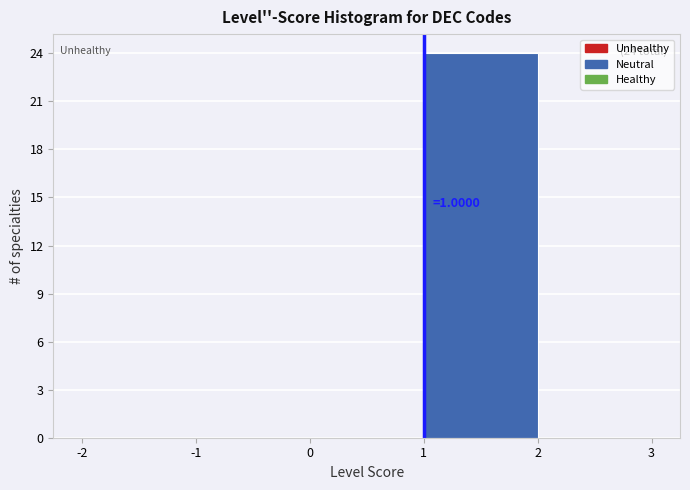

Which range on the x-axis has the tallest bar?

1 to 2